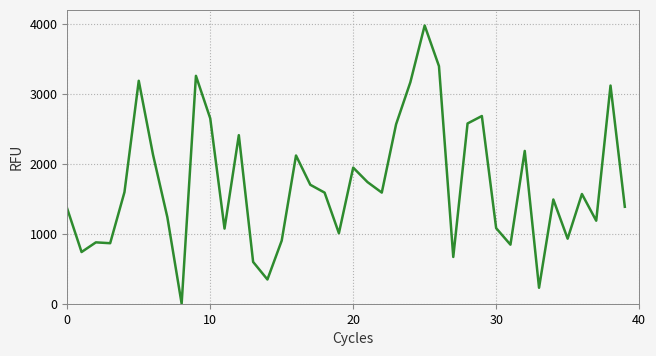

What is the greatest value displayed?

3976.6